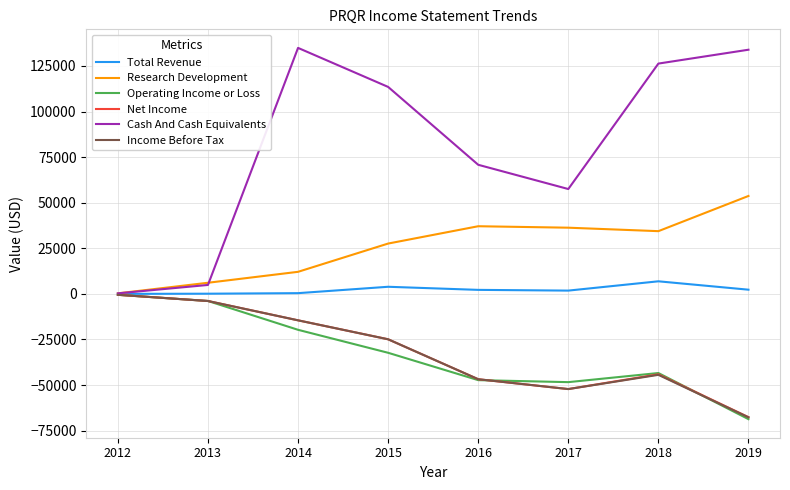

Which series has the widest spread of values?

Cash And Cash Equivalents